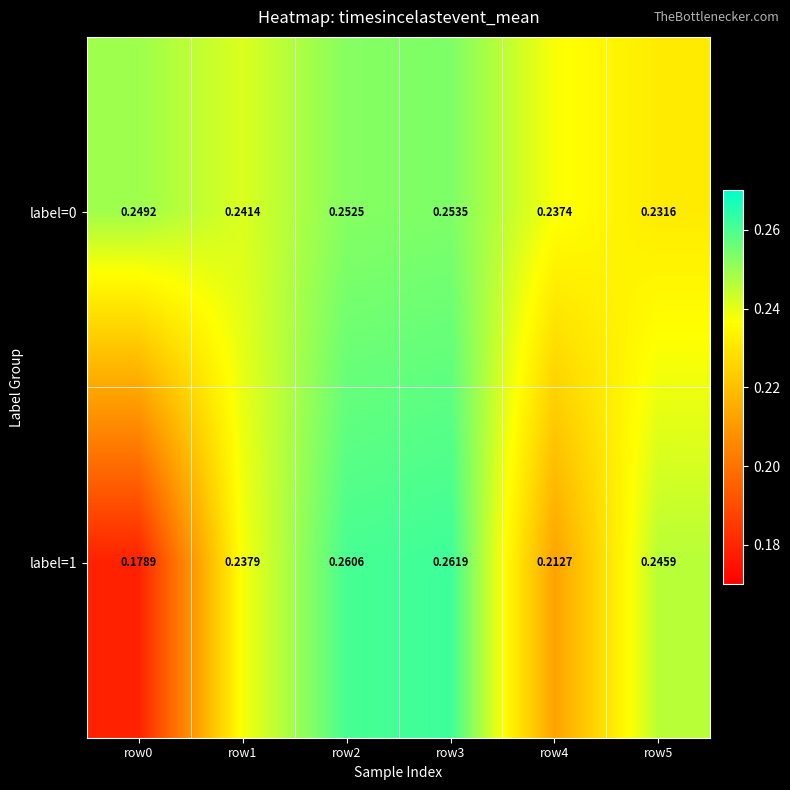

Is the value of label=0 at row1 greater than the value of label=1 at row4?

Yes